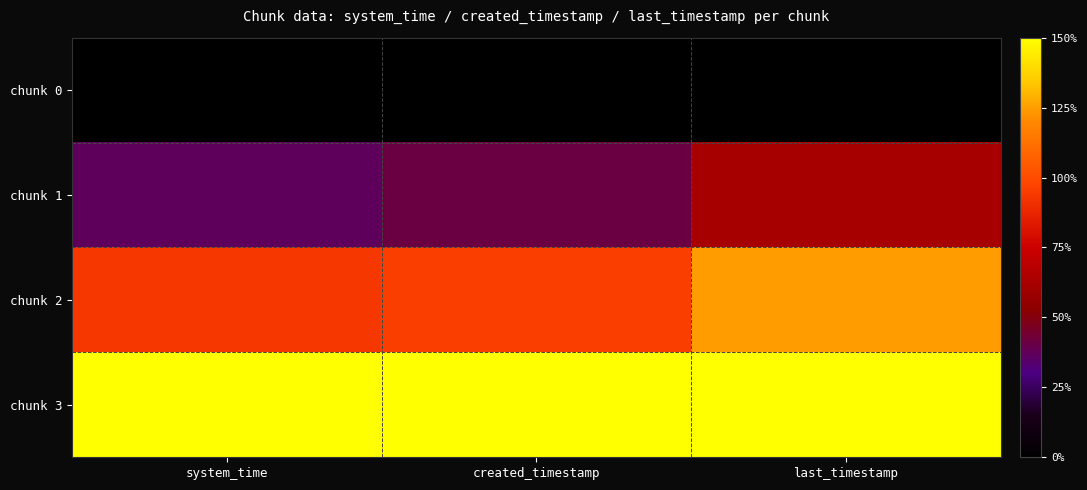

Reading left to right, list all the values displayed in this chart.

chunk 0: system_time=0.0	created_timestamp=0.0	last_timestamp=0.0
chunk 1: system_time=36.7	created_timestamp=41.3	last_timestamp=62.1
chunk 2: system_time=93.5	created_timestamp=95.7	last_timestamp=124.4
chunk 3: system_time=150.0	created_timestamp=150.0	last_timestamp=150.0